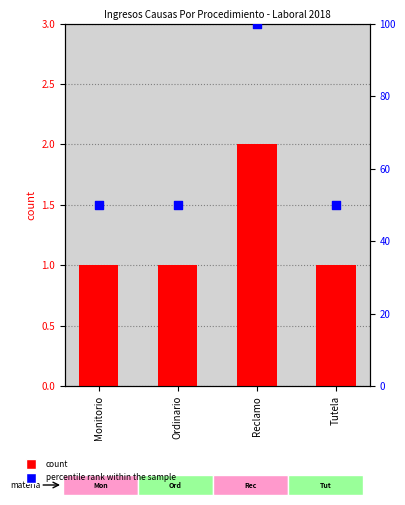

Is the value of Total at Ordinario greater than the value of percentile rank within the sample at Reclamo?

No